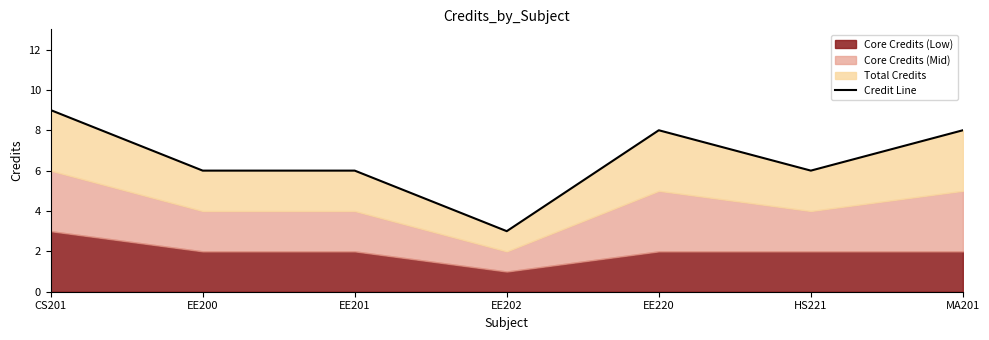

Reading right to left, transcribe all the data shown in this chart.

MA201=8	HS221=6	EE220=8	EE202=3	EE201=6	EE200=6	CS201=9